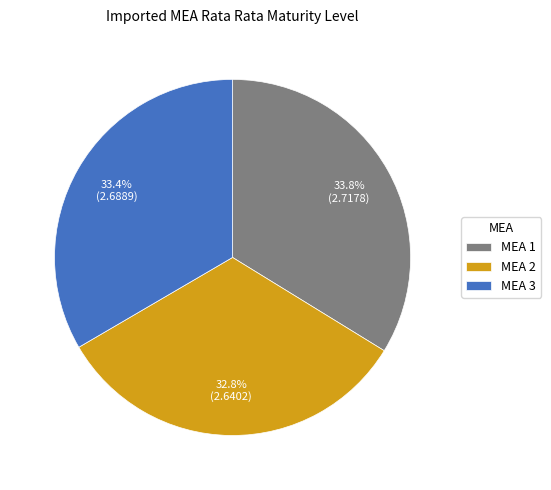

The MEA 1 slice represents 47% of the pie. True or false?

False